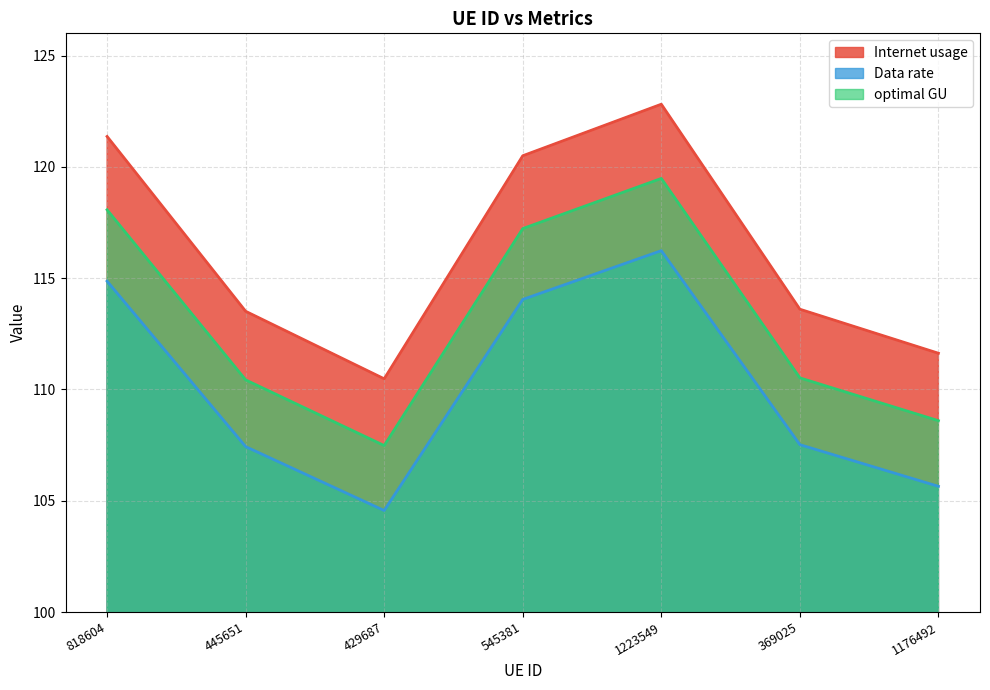

At which category is the sum across all series the highest?

1223549